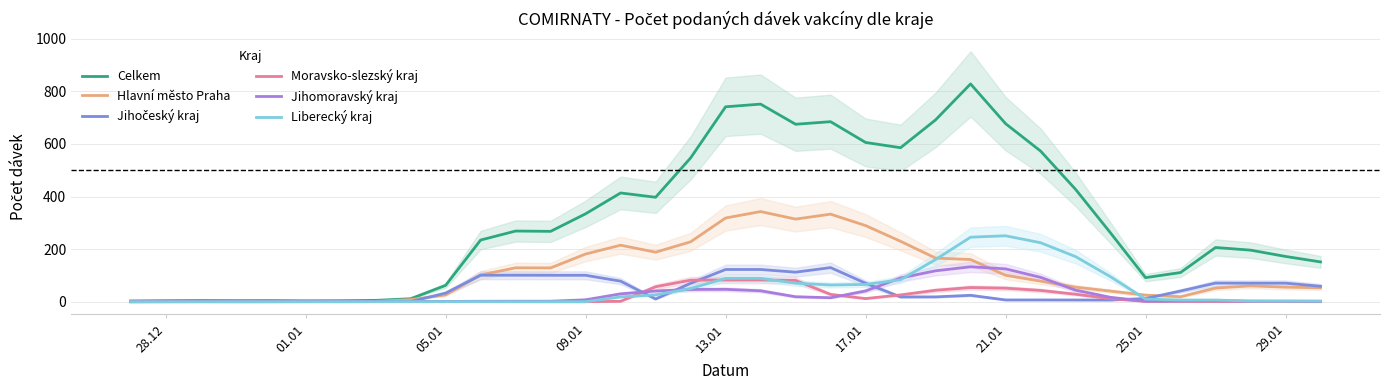

Does the chart display data point markers on the line(s)?

No